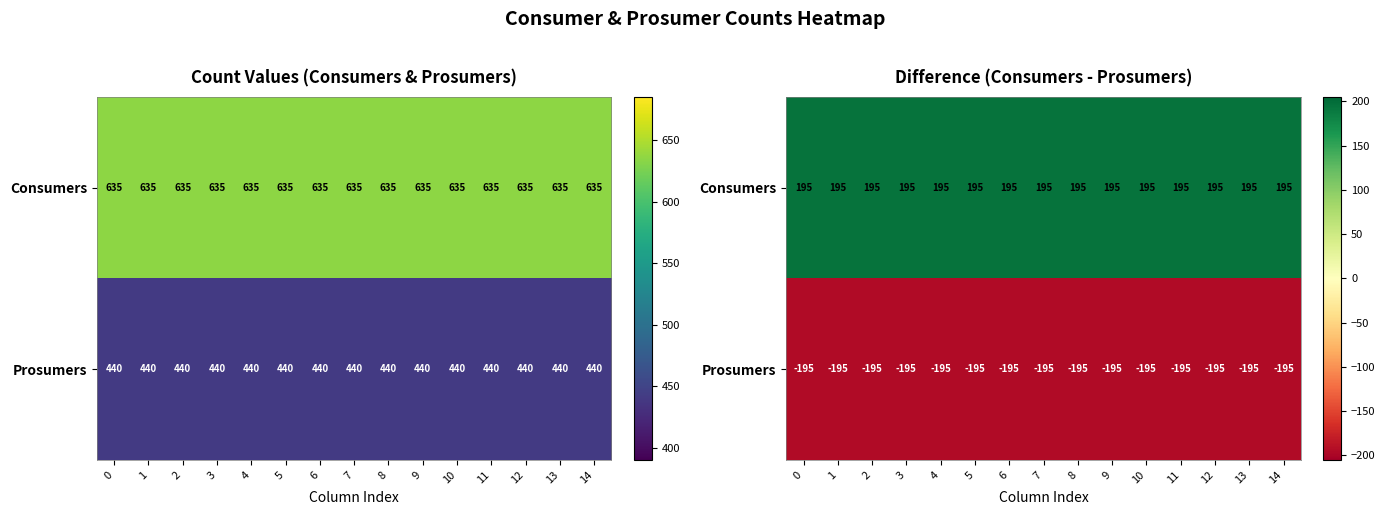

The value of Prosumers at 12 is -195. True or false?

True